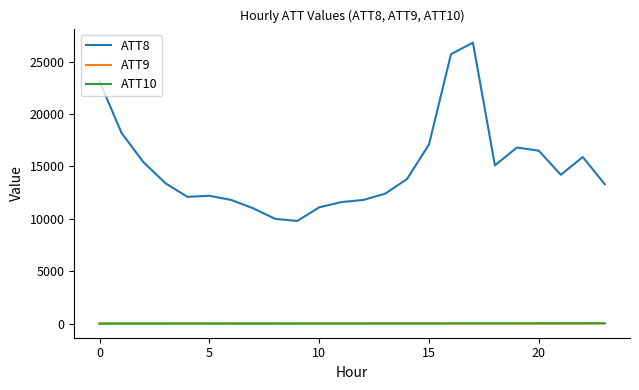

How many categories are shown in the chart?

24